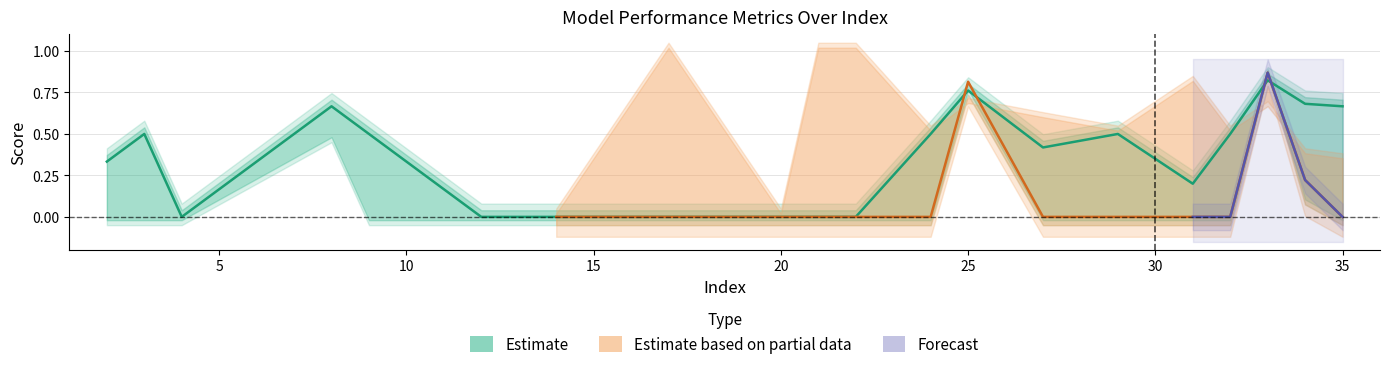

What is the approximate value of f1_score at 25?

0.8